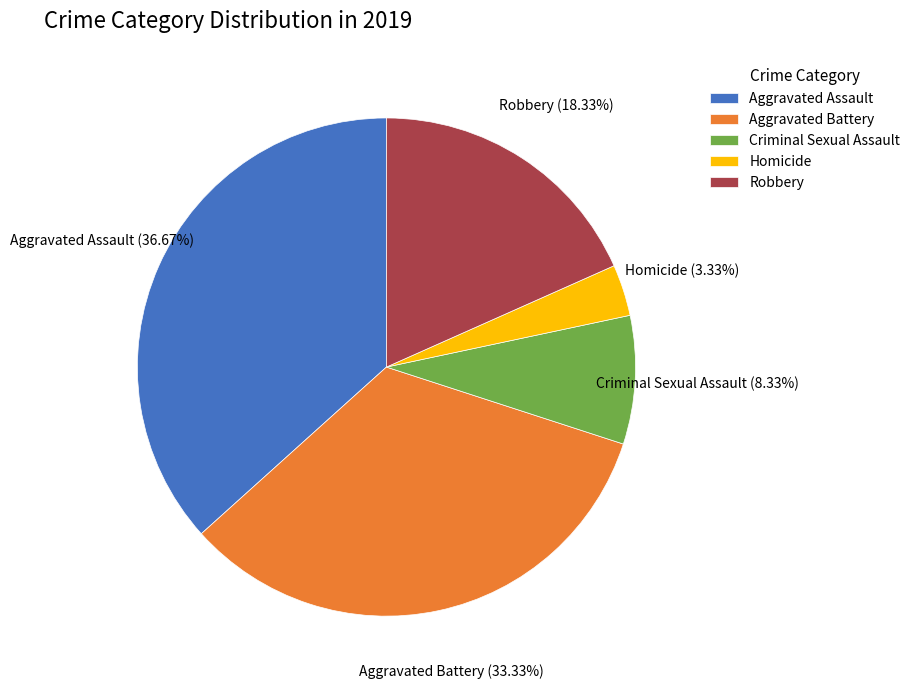

Which has a higher value, Robbery or Aggravated Assault?

Aggravated Assault